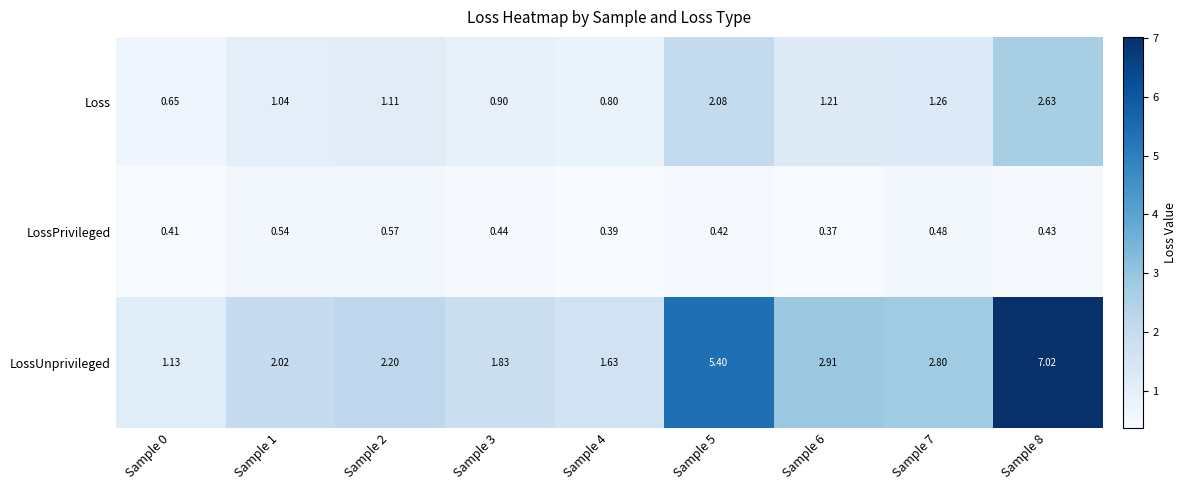

Is the value of LossPrivileged at Sample 1 greater than the value of Loss at Sample 5?

No